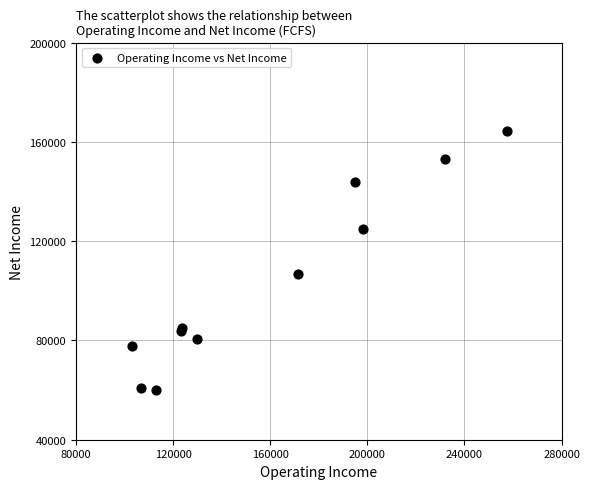

What Y value in the scatter plot is closest to 112350?

106600